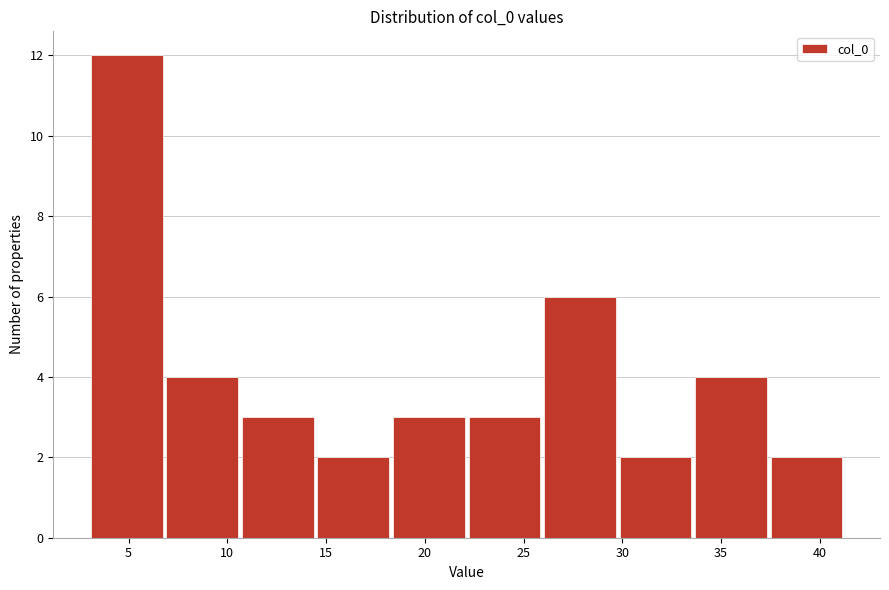

How tall is the bar that spans 26.0 to 30.0 on the x-axis? Neither the bar edges nor the heights are printed on the chart, so give them approximately, as read against the axes.

6